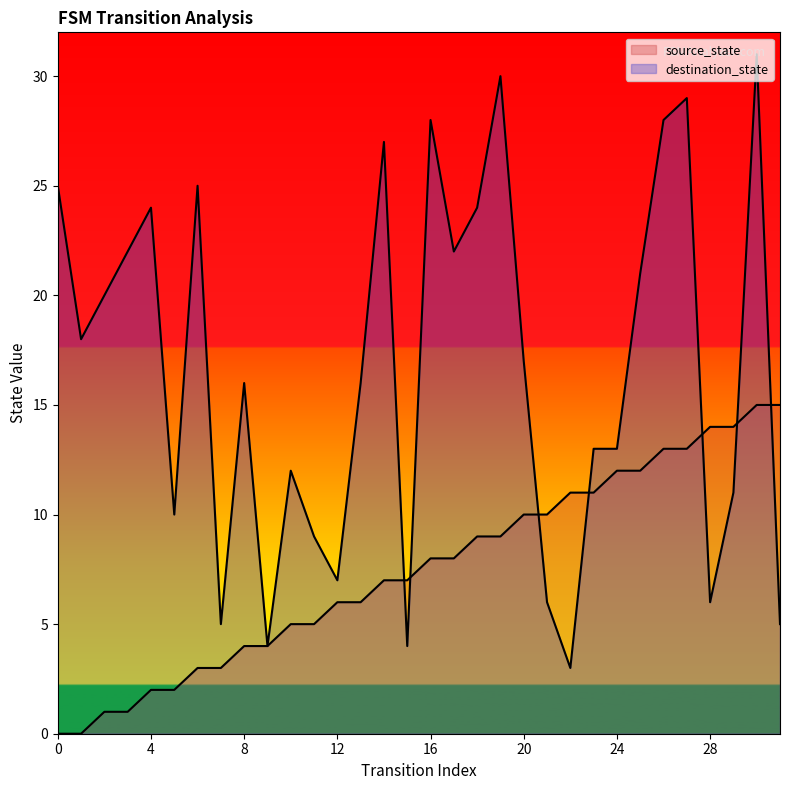

Between 26 and 2, which is larger?

26